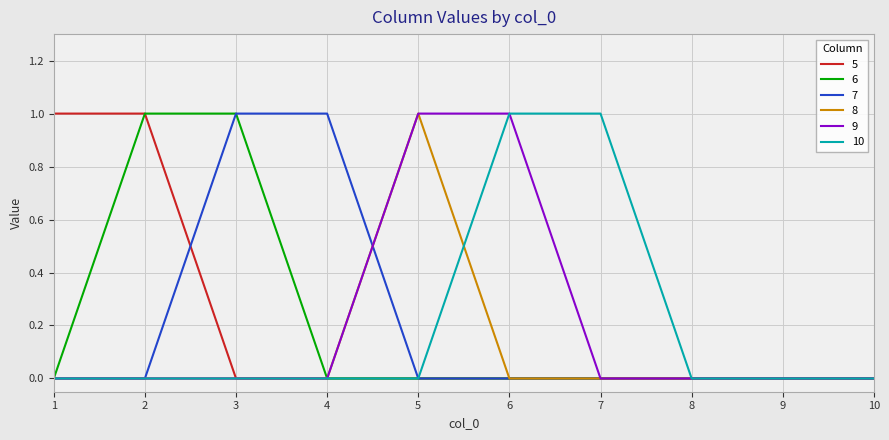

Is it true that 9 equals 1 at 10?

False